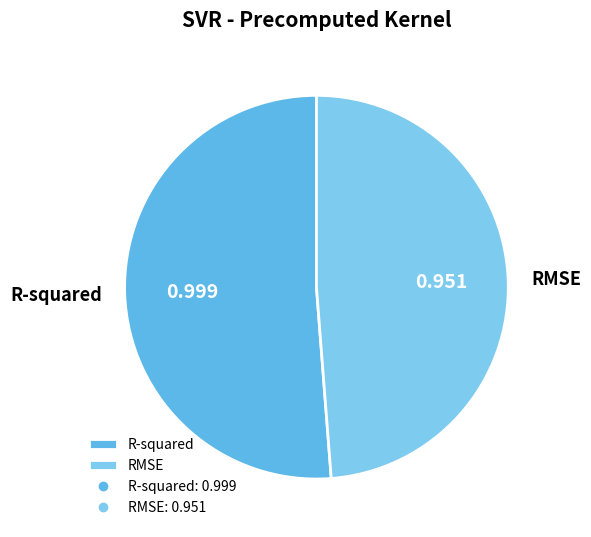

Does RMSE account for over 50% of the chart?

No